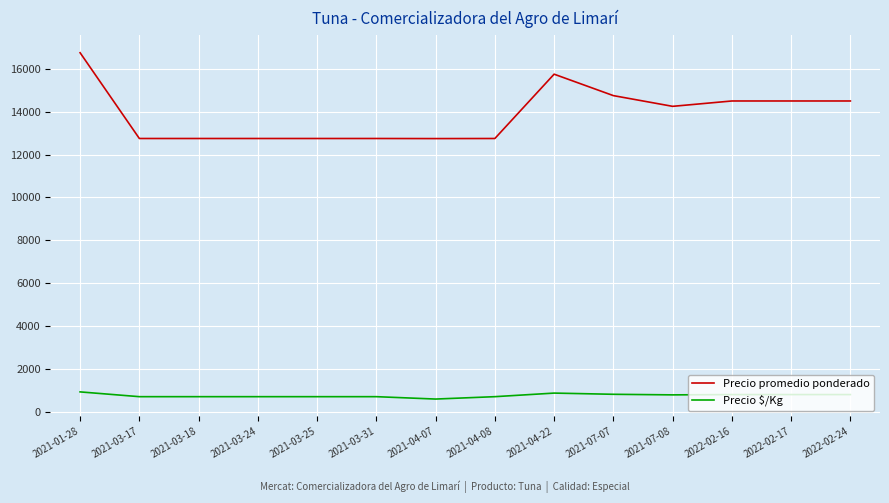

True or false: Precio $/Kg and Precio promedio ponderado intersect in this chart.

False